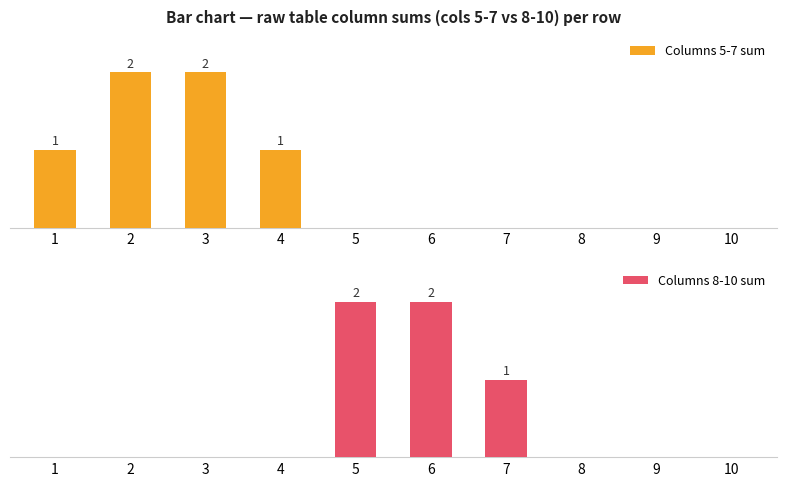

What is the sum of all Columns 8-10 sum values?

5